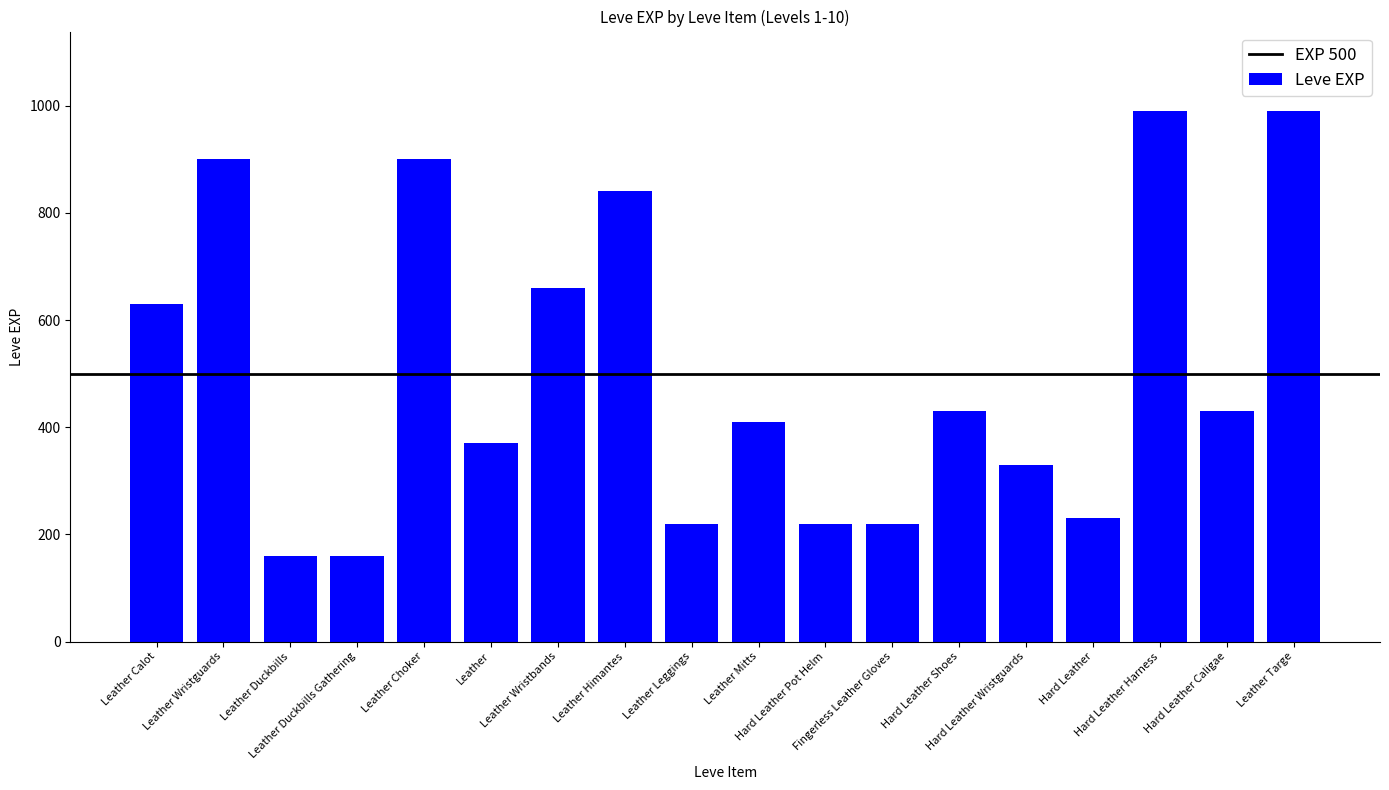

What is the sum of all values?

9090